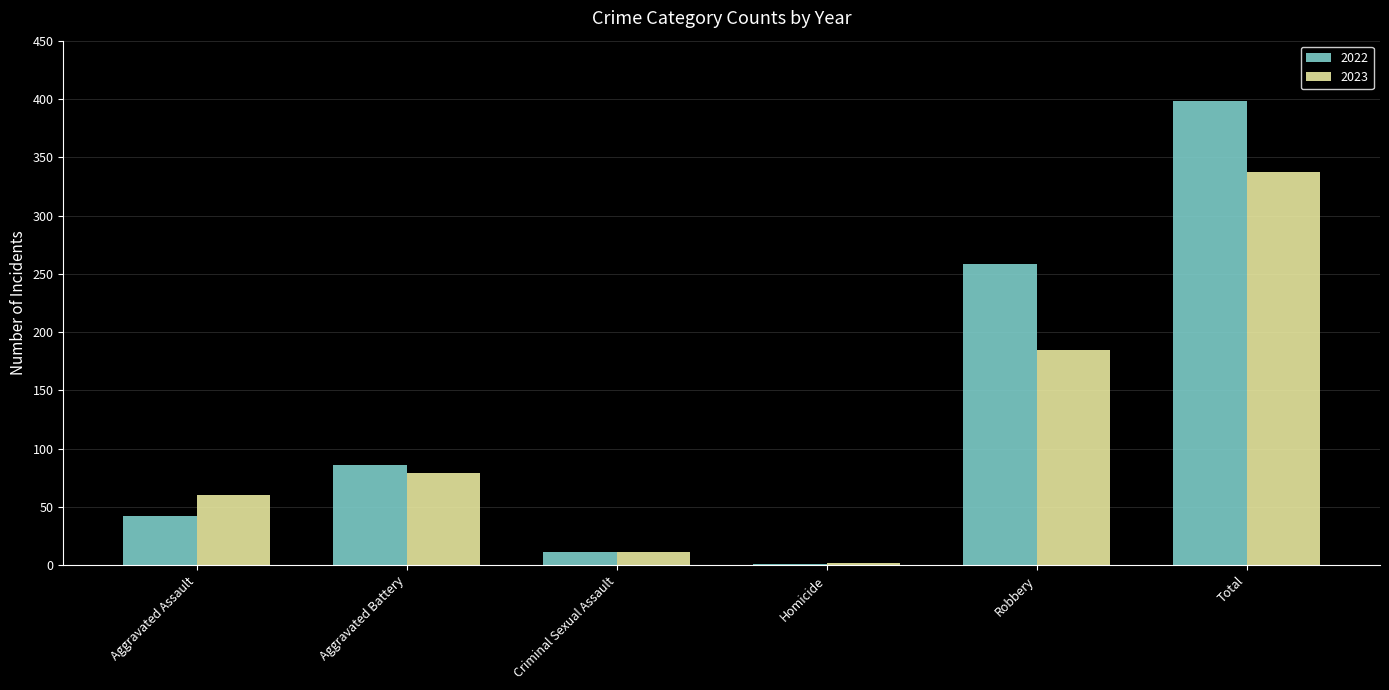

At which label is 2023 closest to 169?

Robbery